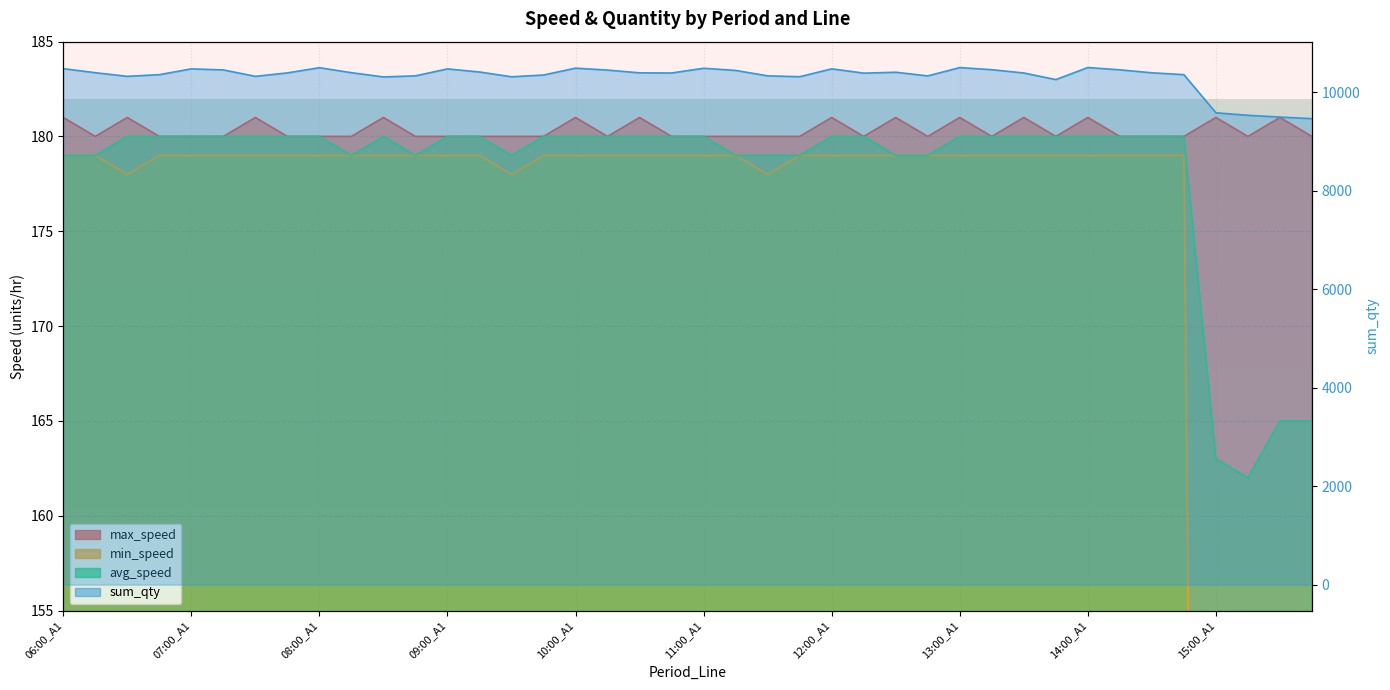

Reading left to right, list all the values displayed in this chart.

max_speed: 181	180	181	180	180	180	181	180	180	180	181	180	180	180	180	180	181	180	181	180	180	180	180	180	181	180	181	180	181	180	181	180	181	180	180	180	181	180	181	180
min_speed: 179	179	178	179	179	179	179	179	179	179	179	179	179	179	178	179	179	179	179	179	179	179	178	179	179	179	179	179	179	179	179	179	179	179	179	179	3	0	11	14
avg_speed: 179	179	180	180	180	180	180	180	180	179	180	179	180	180	179	180	180	180	180	180	180	179	179	179	180	180	179	179	180	180	180	180	180	180	180	180	163	162	165	165
sum_qty: 10477	10395	10321	10355	10473	10451	10321	10391	10496	10395	10309	10331	10472	10409	10312	10348	10487	10448	10392	10389	10485	10441	10331	10313	10473	10386	10404	10330	10499	10456	10389	10255	10500	10453	10393	10355	9581	9530	9494	9462